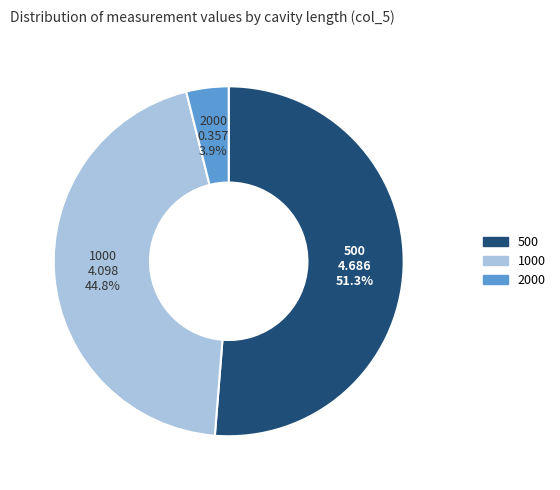

To the nearest percent, what is the average slice percentage?

33%